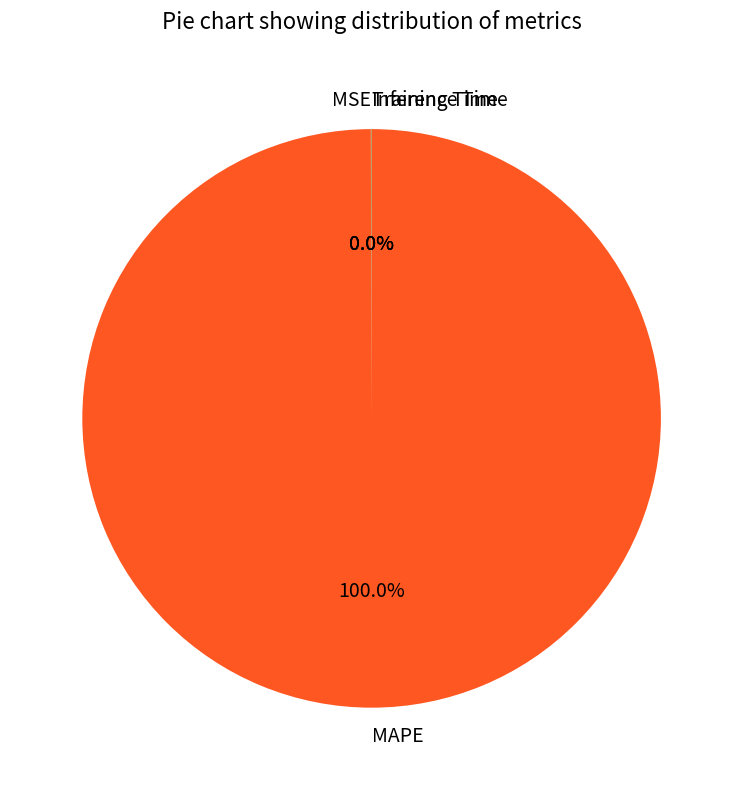

Does MAPE represent more than half of the total?

Yes